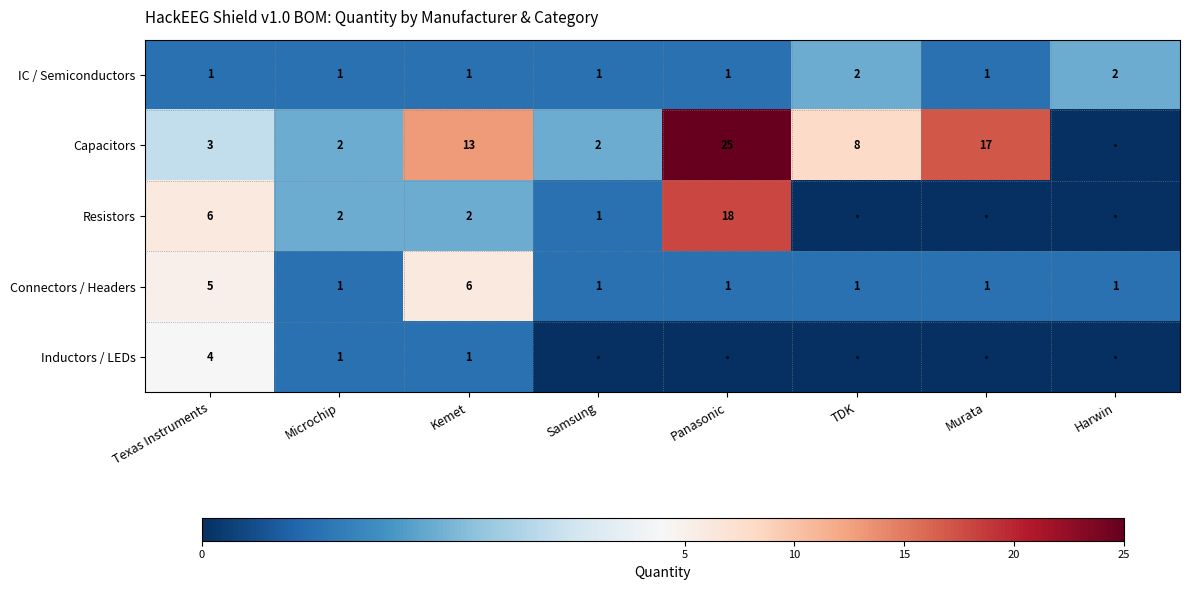

What is the total value across all series at Texas Instruments?

19